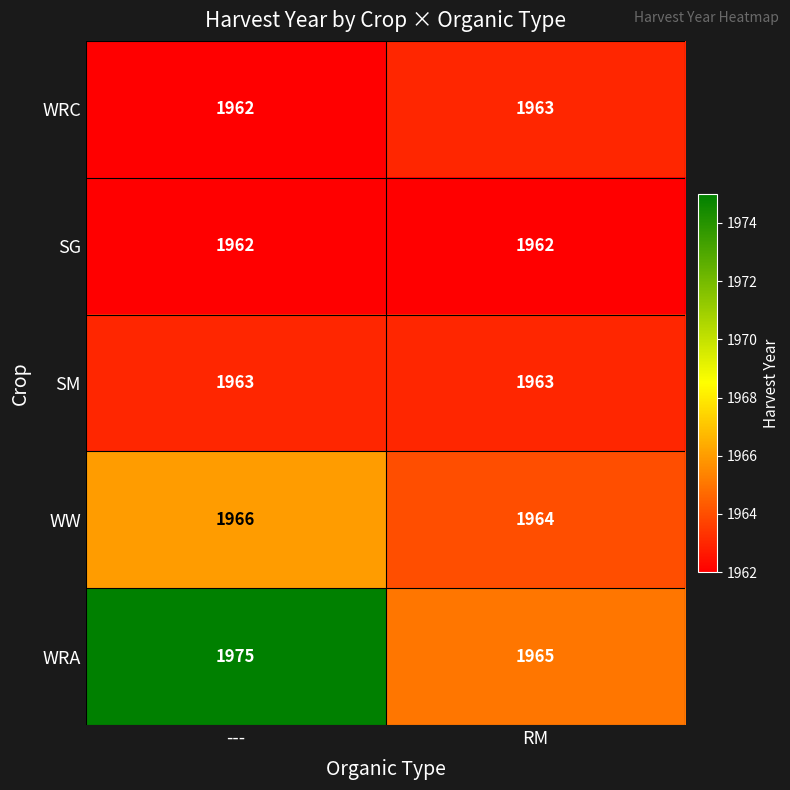

Between --- and RM, which series saw the biggest shift?

WRA